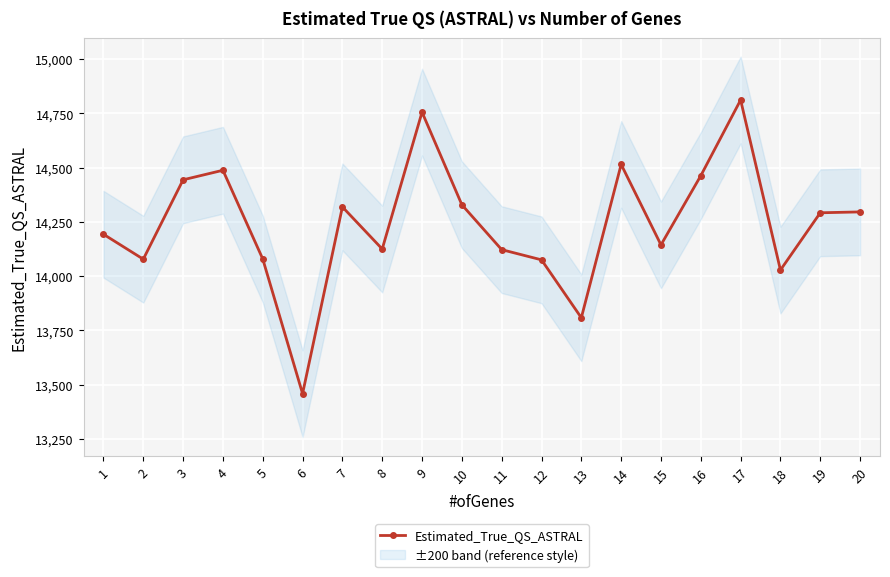

Reading right to left, transcribe all the data shown in this chart.

14296	14292	14028	14812	14463	14144	14515	13808	14075	14122	14329	14756	14125	14319	13458	14079	14488	14444	14078	14193